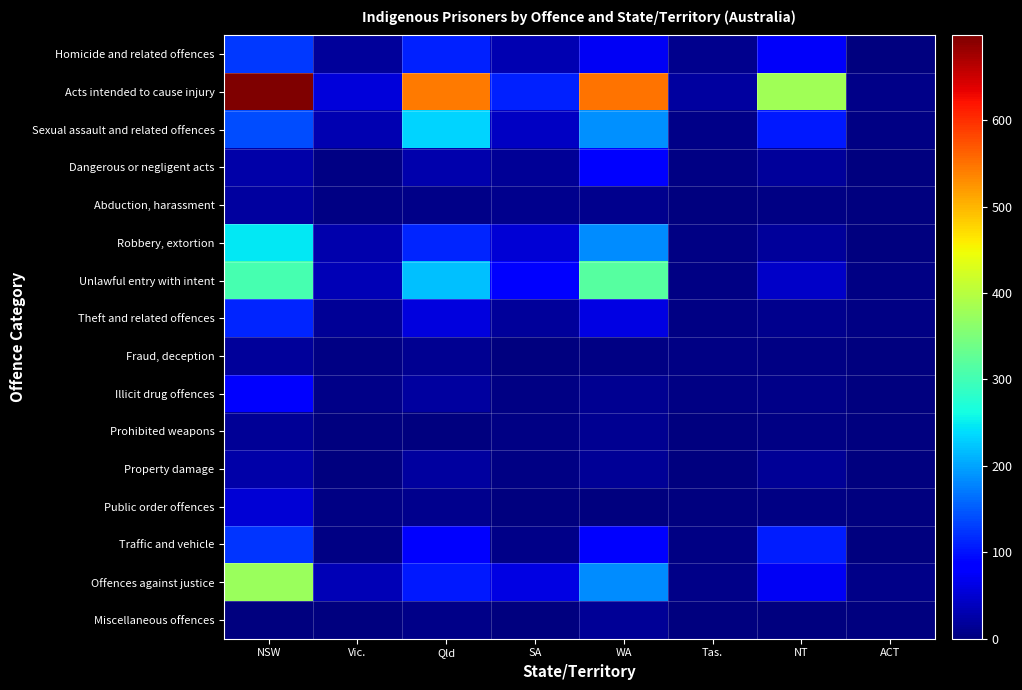

Which category has the highest value across all series?

NSW